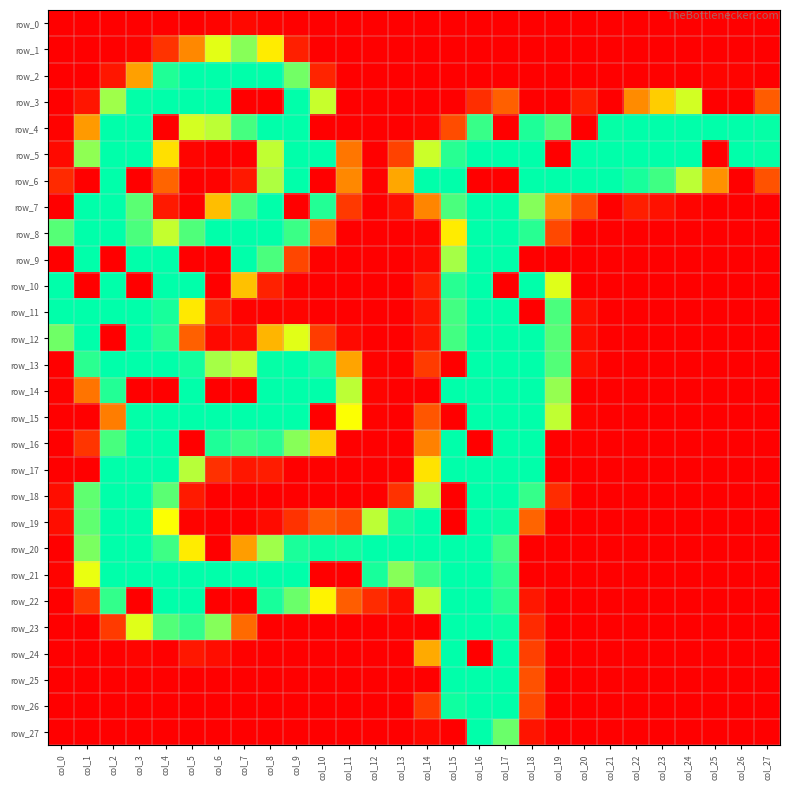

At which category does the chart reach its minimum across all series?

col_0